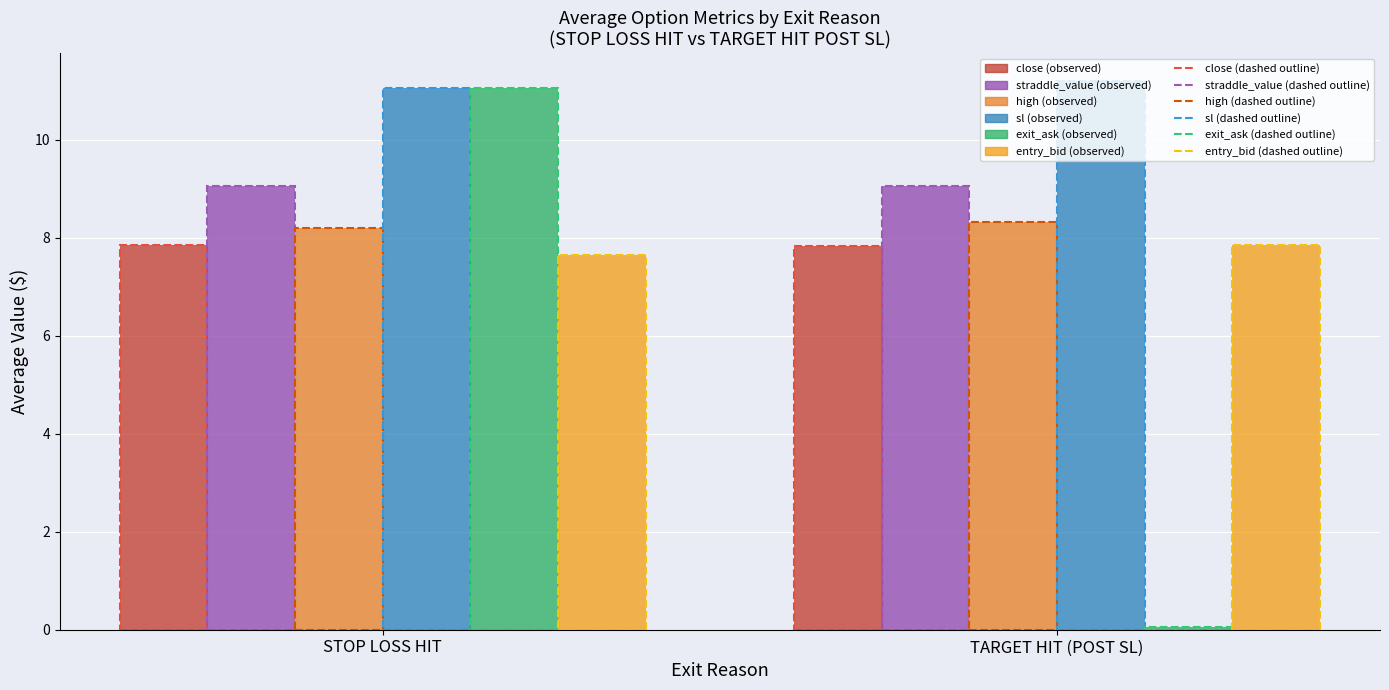

What is the label of the 2nd bar from the left?

TARGET HIT (POST SL)